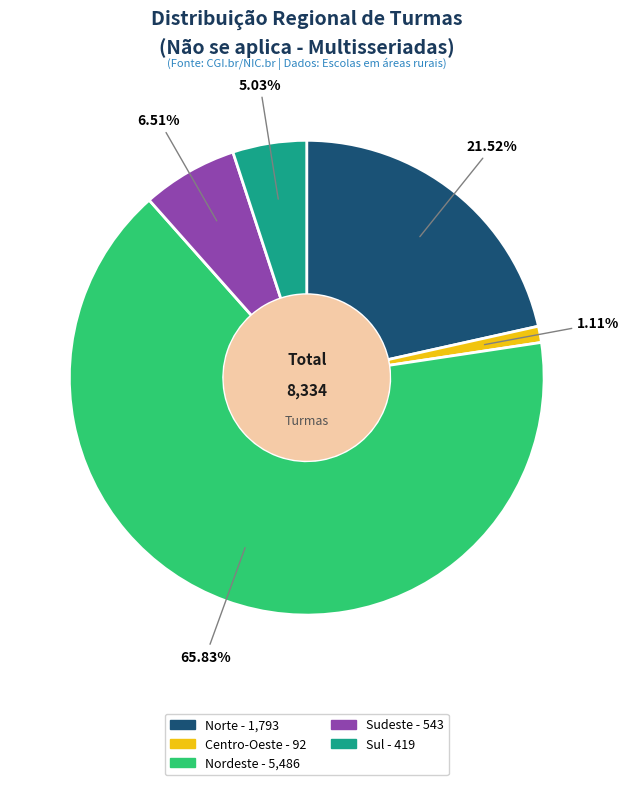

What is the smallest slice in the pie chart?

Centro-Oeste